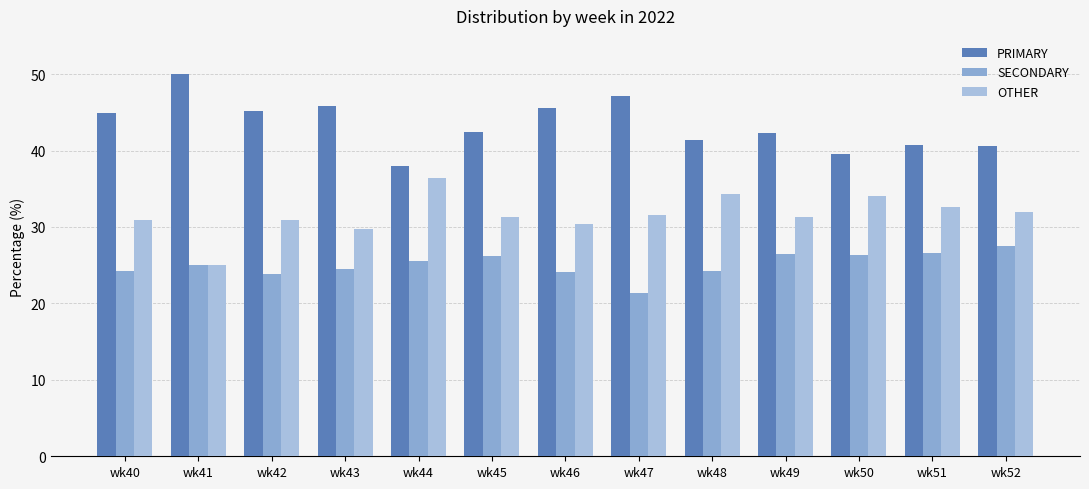

The SECONDARY series shows 26.5 at wk51. True or false?

True